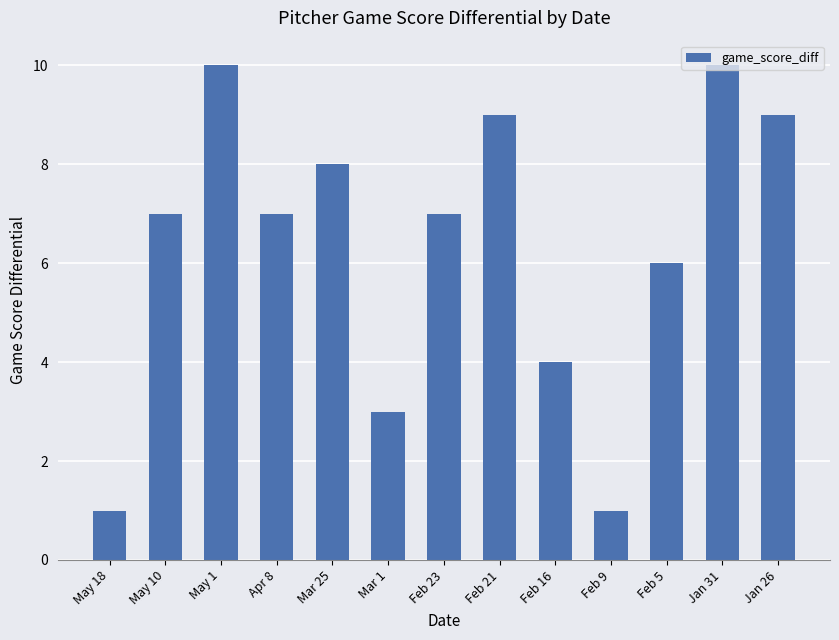

The chart shows a value of 9 at Feb 21. True or false?

True